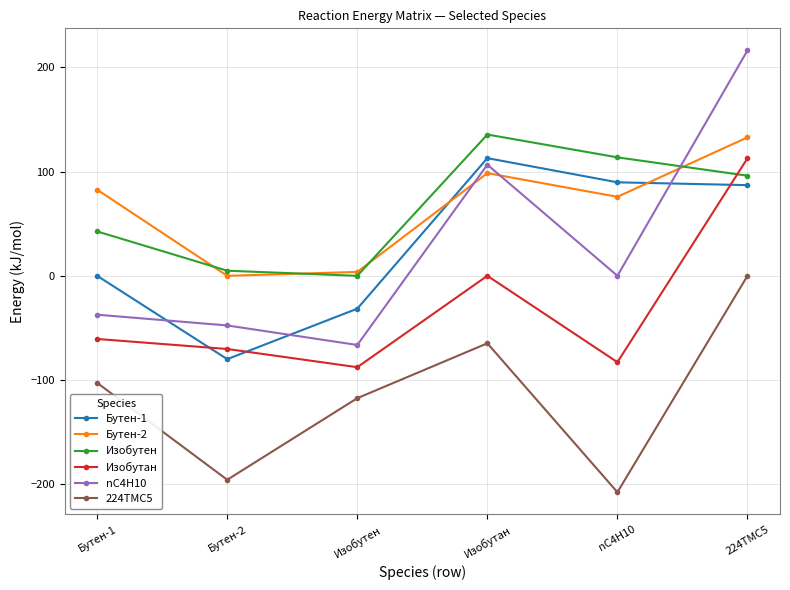

Between which two adjacent categories do Бутен-2 and Бутен-1 first intersect?

Изобутен and Изобутан